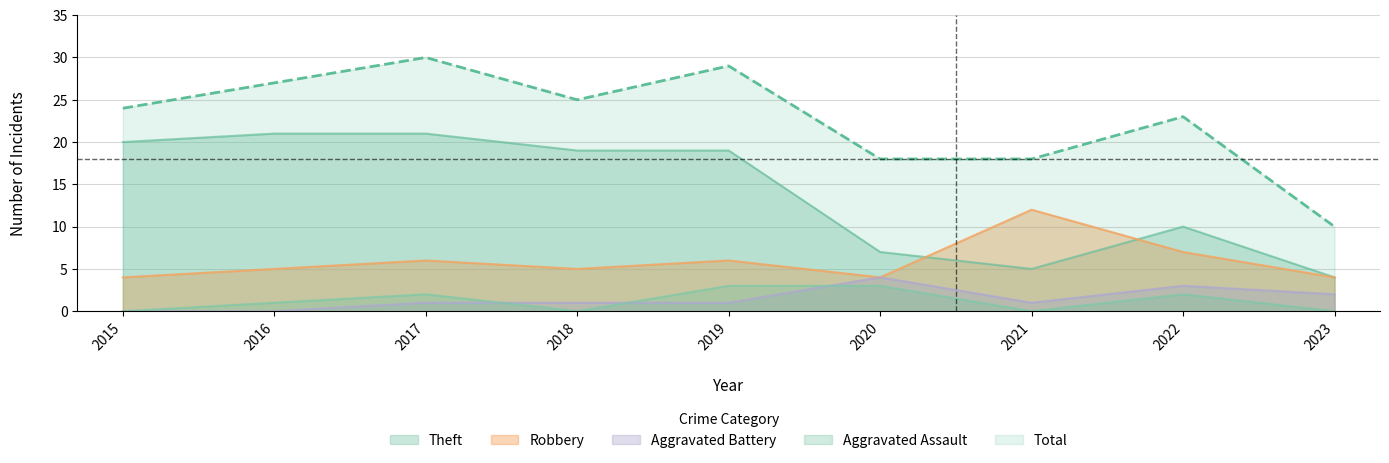

What are all the series names shown in the legend?

Theft, Robbery, Aggravated Battery, Aggravated Assault, Total